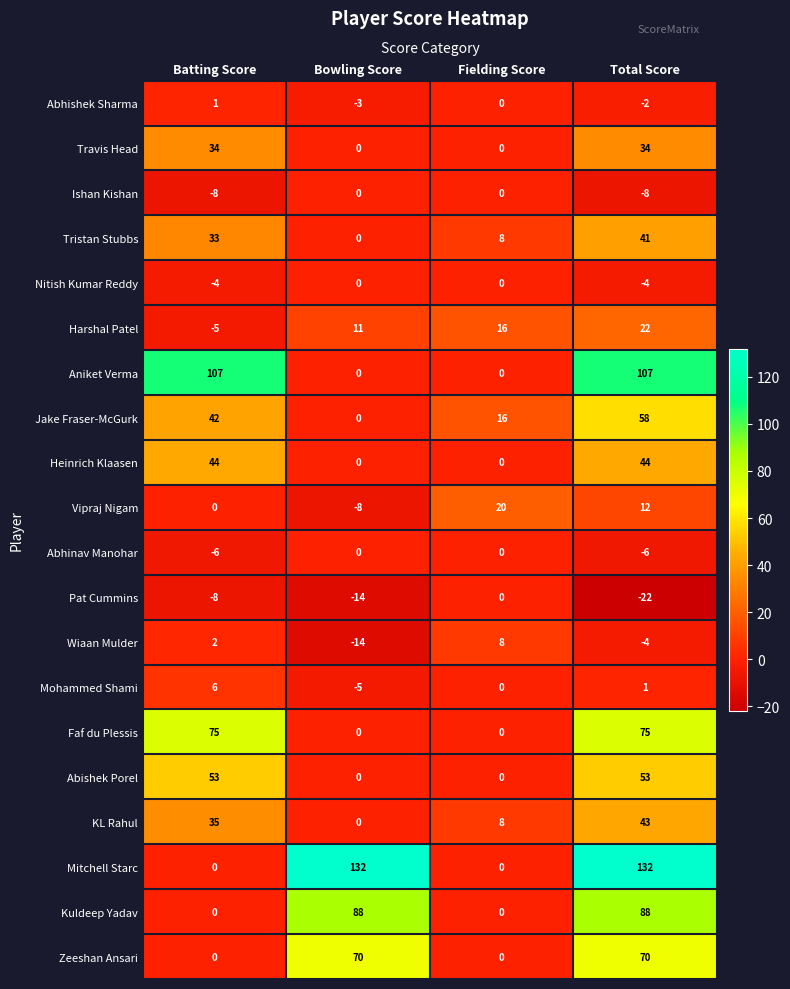

What is the spread (max minus min) of values at Total Score?

154